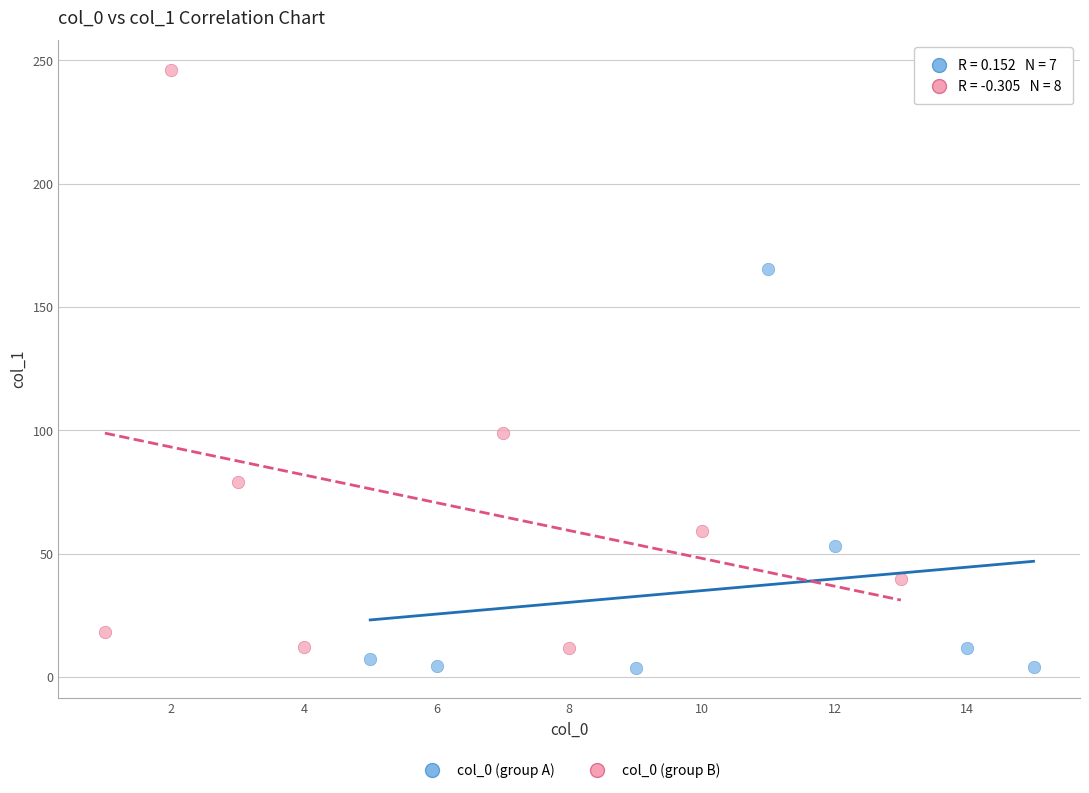

Which series reaches the minimum Y coordinate?

col_0 (group A)